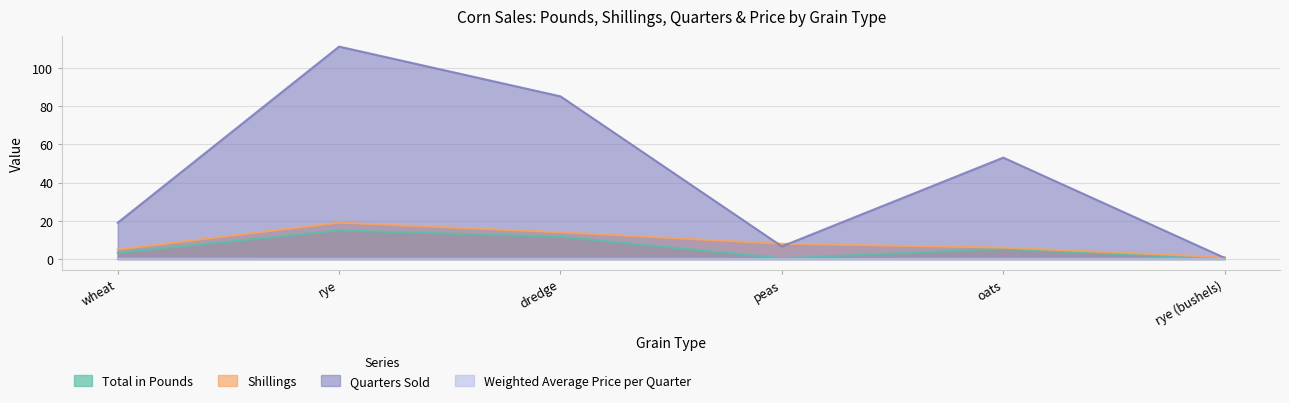

Does the chart have visible grid lines?

Yes